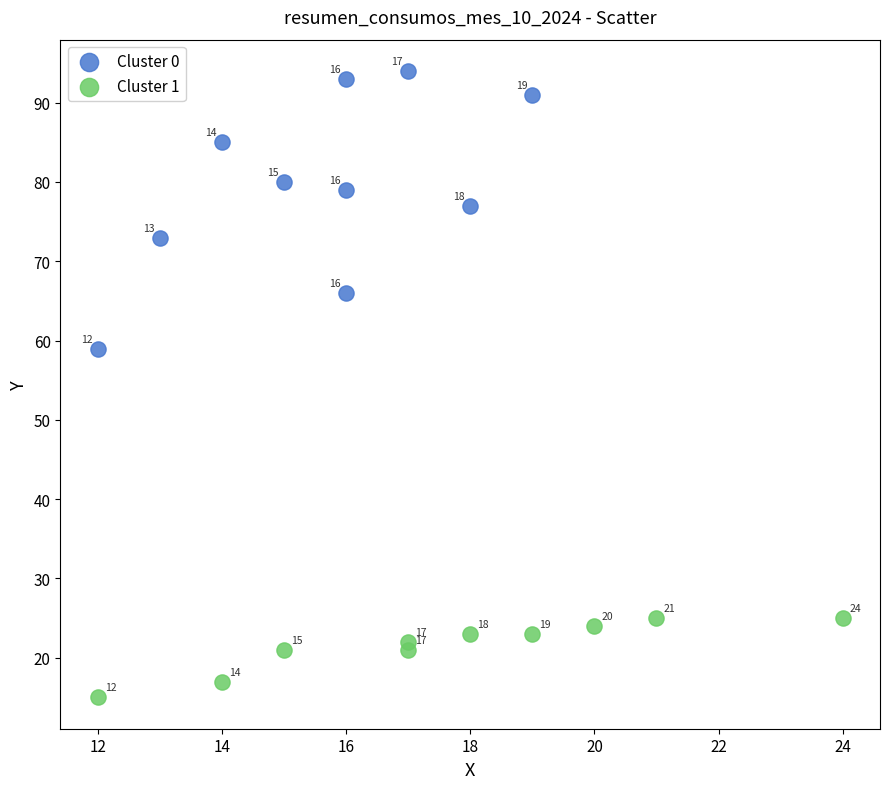

Which series reaches the maximum Y coordinate?

Cluster 0